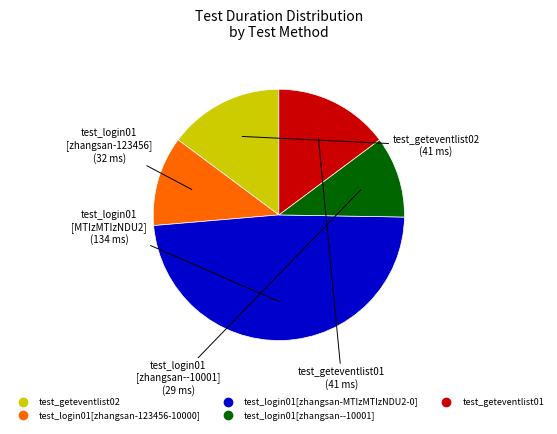

True or false: test_geteventlist02 accounts for 15% of the total.

True